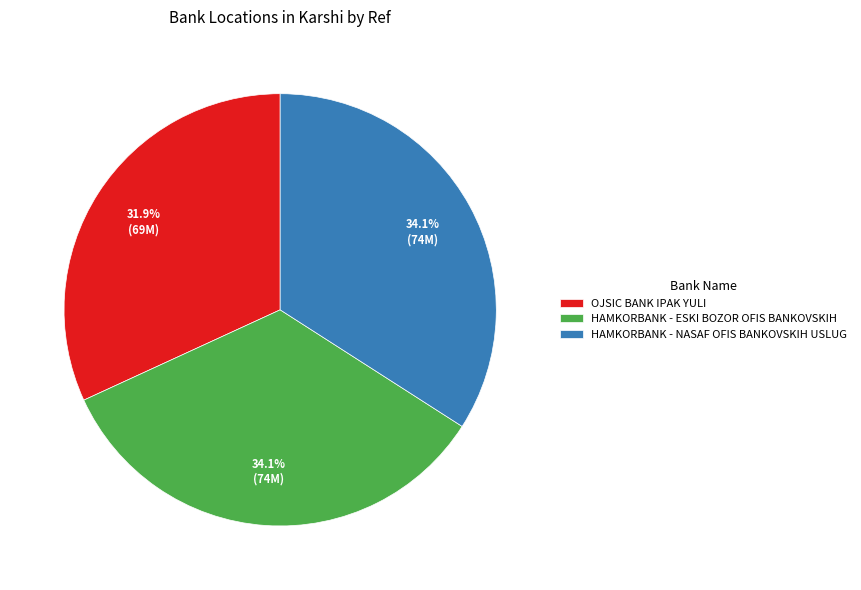

Is it true that OJSIC BANK IPAK YULI is 32% of the pie?

True